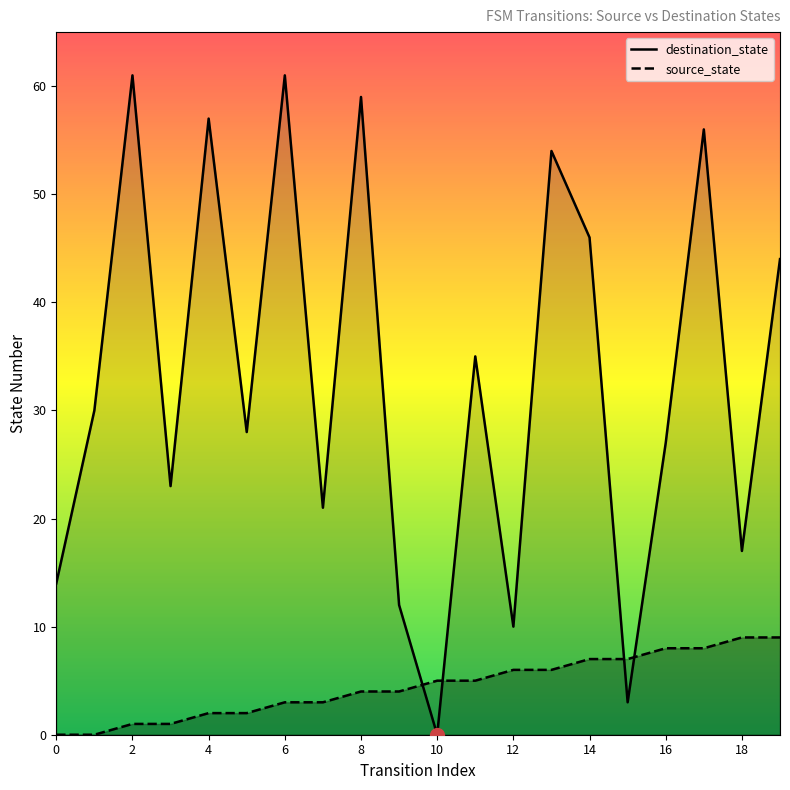

Does the chart display data point markers on the line(s)?

No